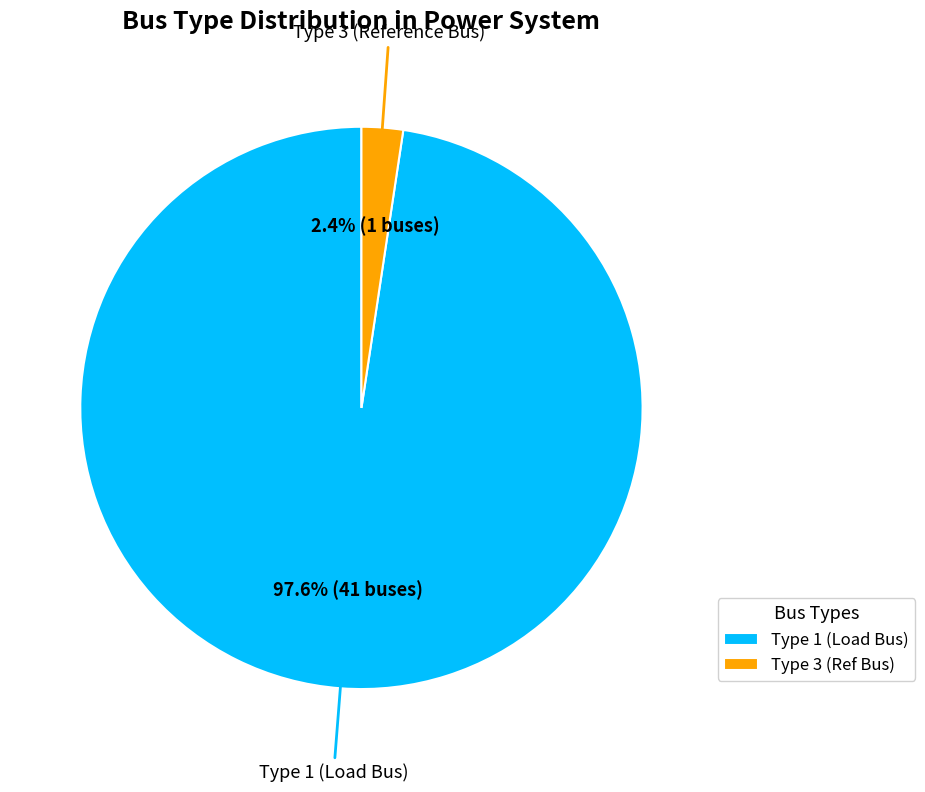

How many segments does this pie chart have?

2